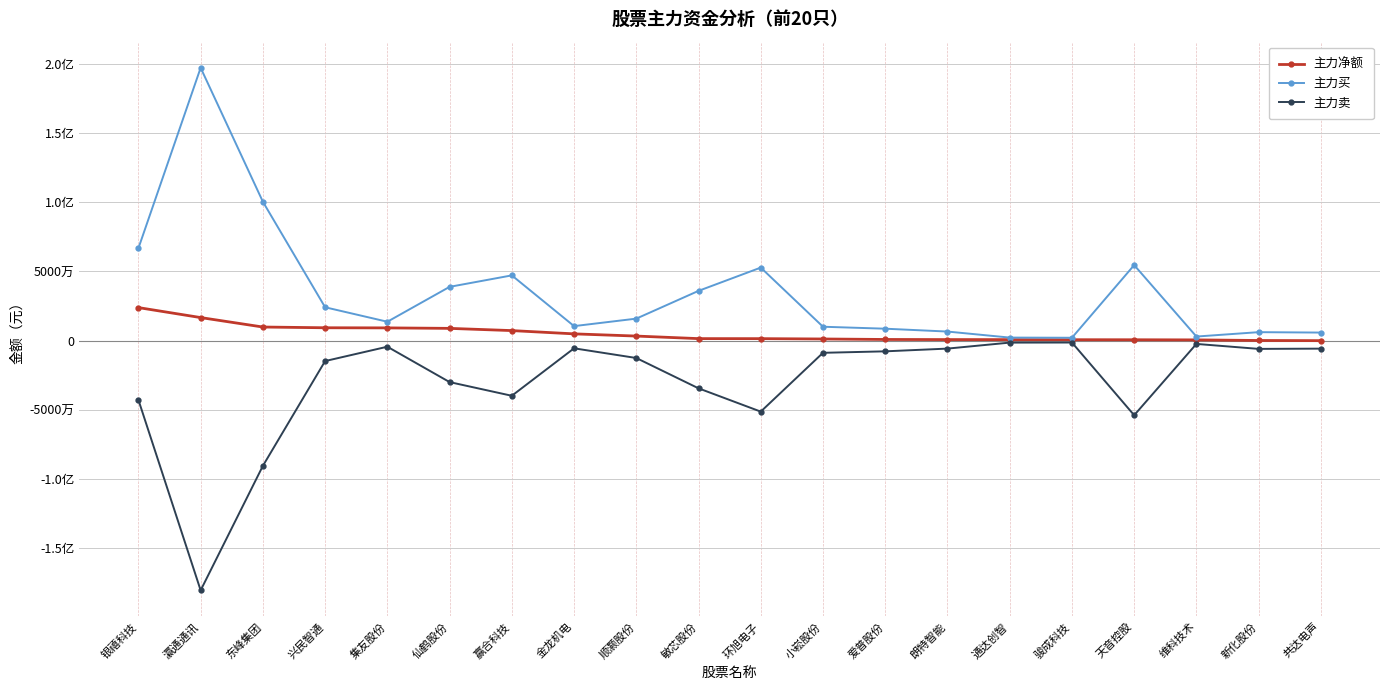

Is the value of 主力净额 at 兴民智通 greater than the value of 主力买 at 敏芯股份?

No